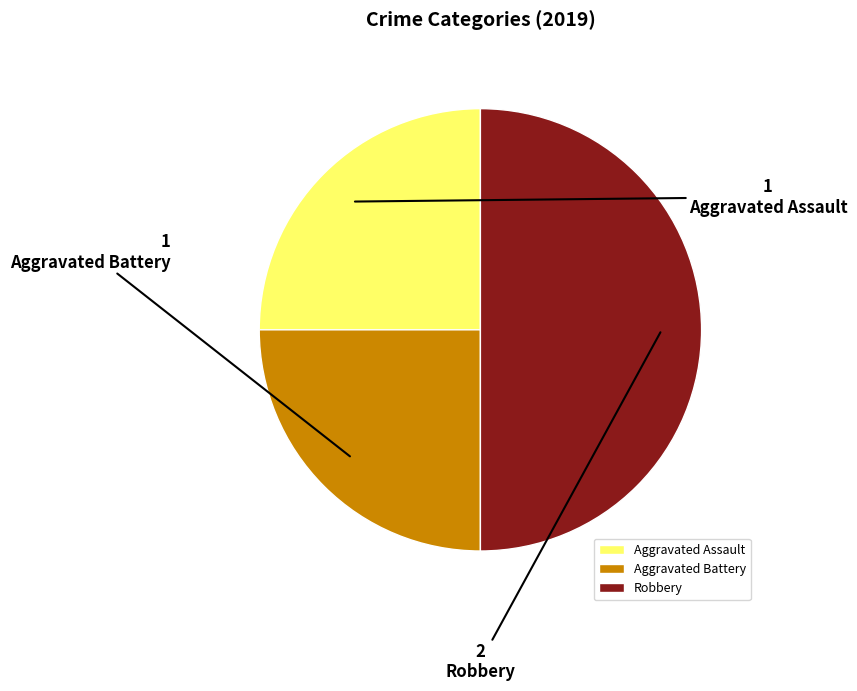

Between Robbery and Aggravated Assault, which is larger?

Robbery